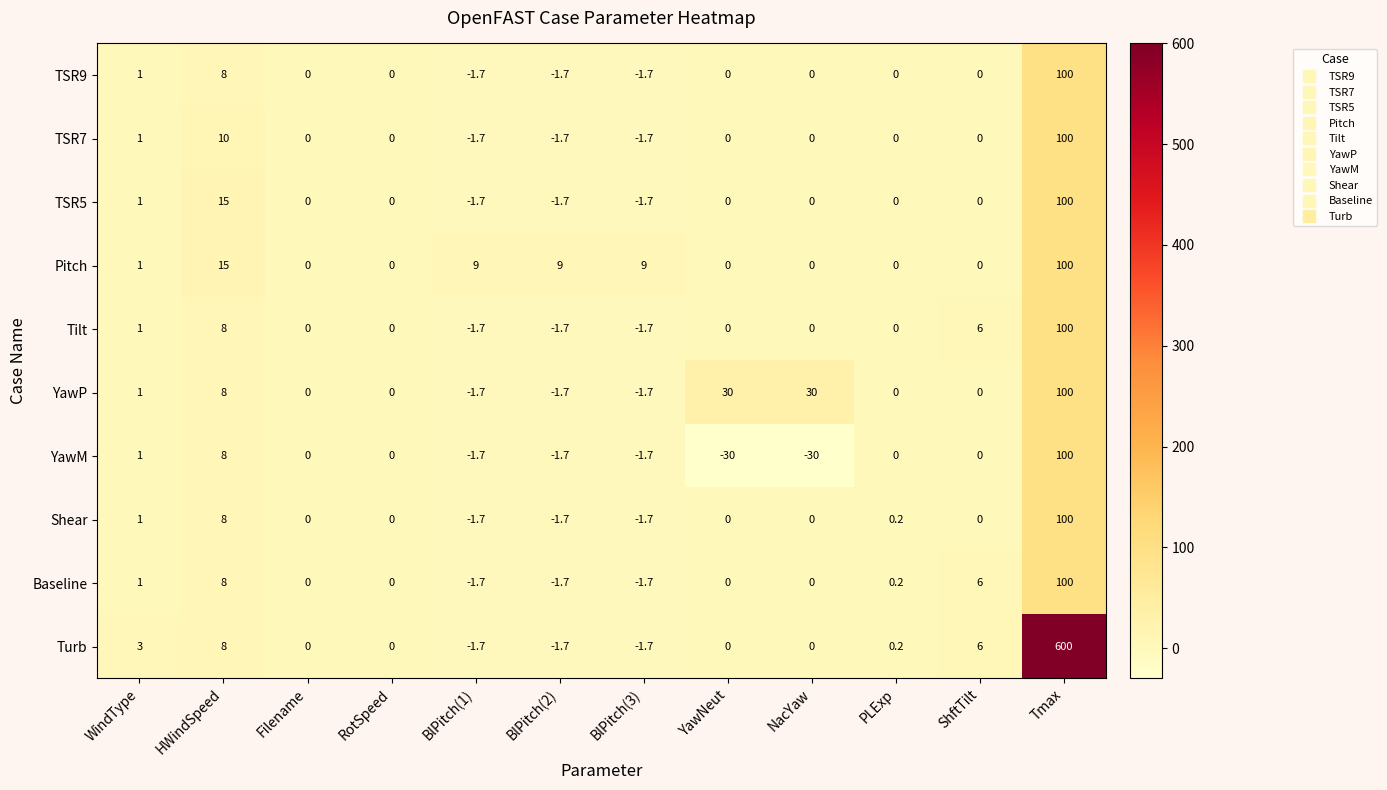

Which series has the largest total across all categories?

Turb